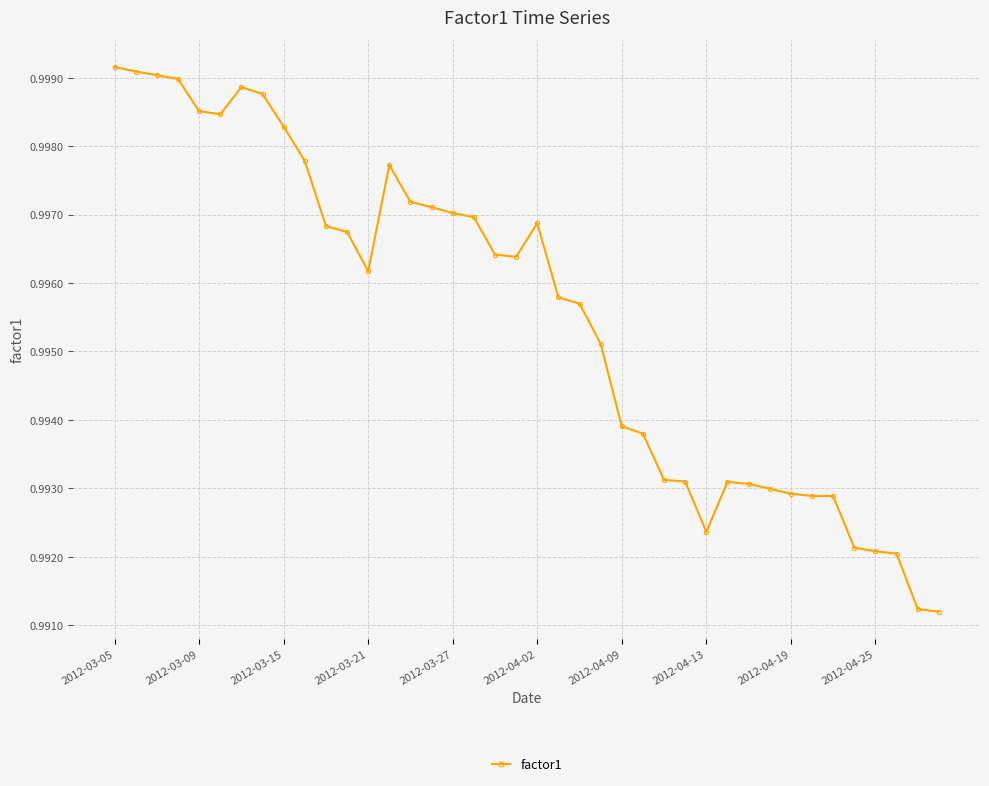

True or false: the data has more than 0 interior local peaks.

True